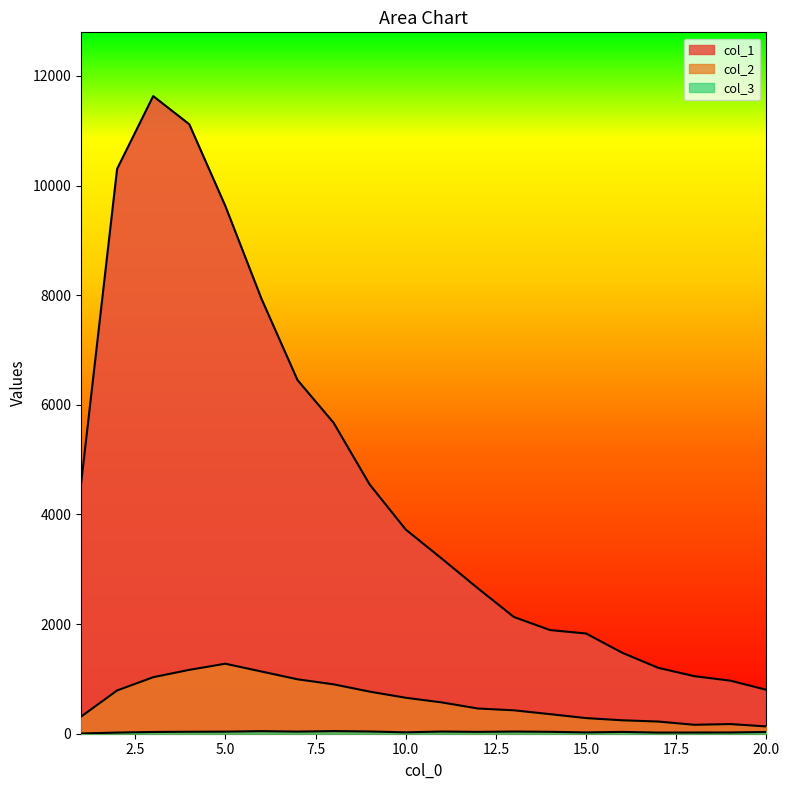

List the labels in order of col_2 value, largest first.

5, 4, 6, 3, 7, 8, 2, 9, 10, 11, 12, 13, 14, 1, 15, 16, 17, 19, 18, 20